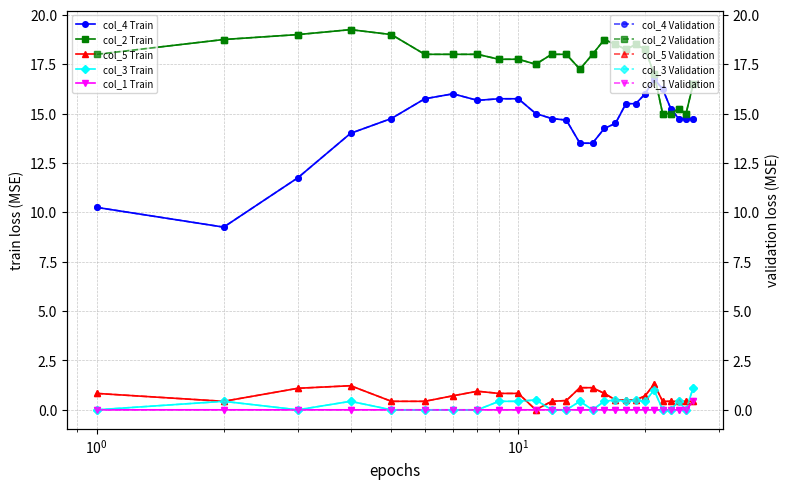

True or false: col_1 and col_3 intersect in this chart.

False